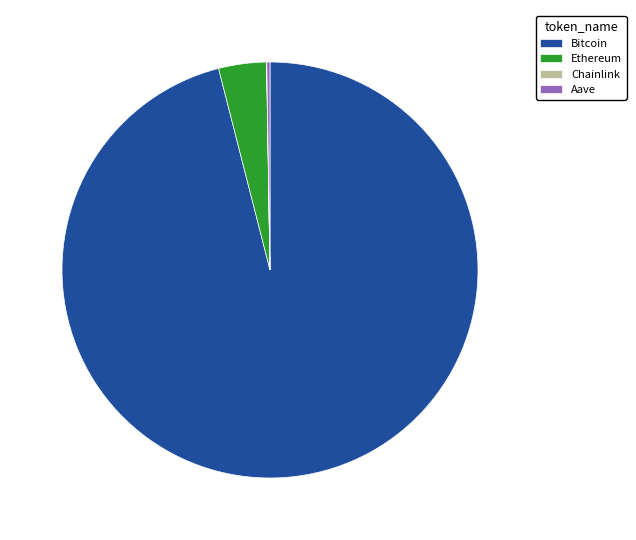

Which category has the biggest portion of the pie?

Bitcoin